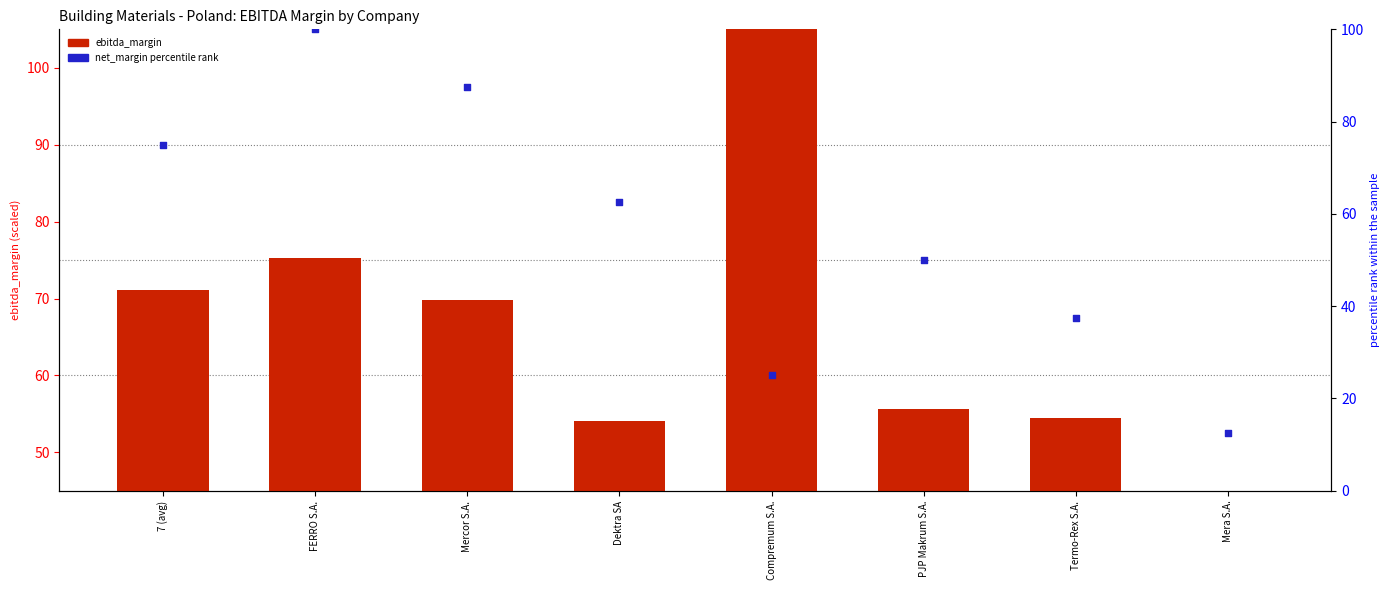

Is the value of ebitda_margin at FERRO S.A. greater than the value of net_margin percentile rank at 7 (avg)?

No